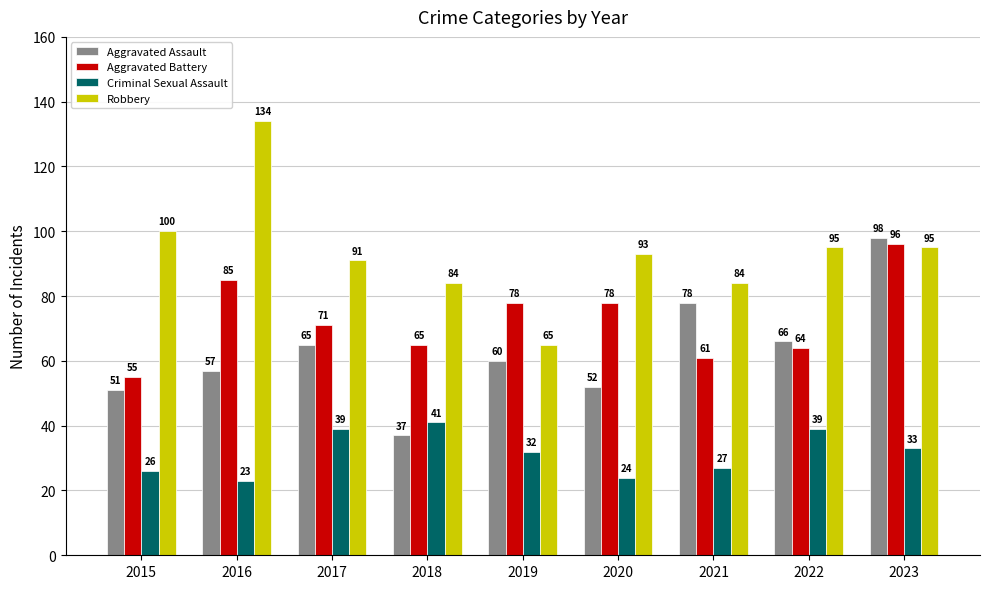

List the series in order of their peak value, highest first.

Robbery, Aggravated Assault, Aggravated Battery, Criminal Sexual Assault